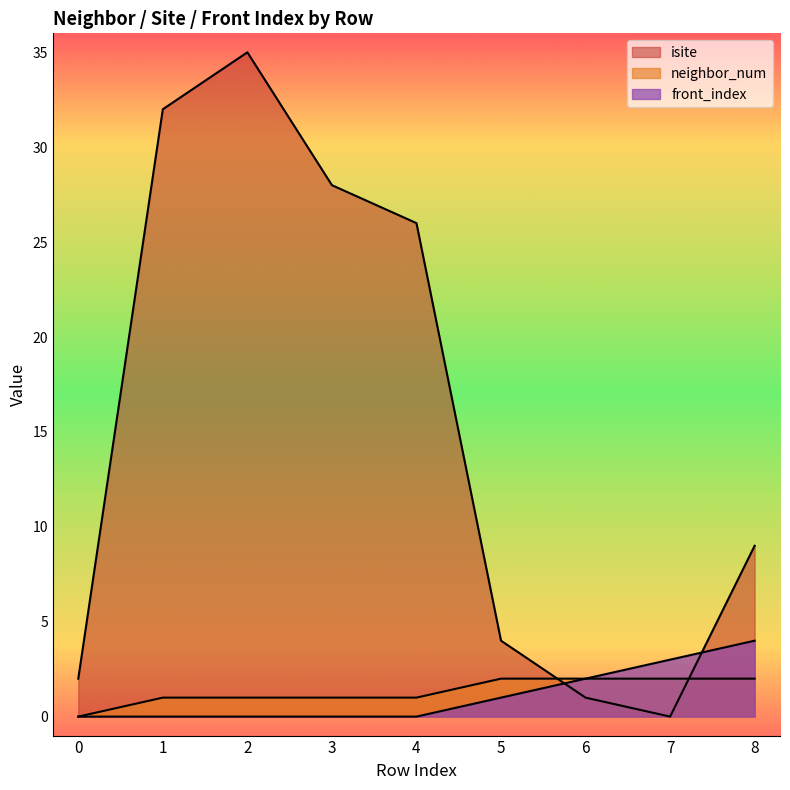

Between 3 and 8, which series saw the biggest shift?

isite